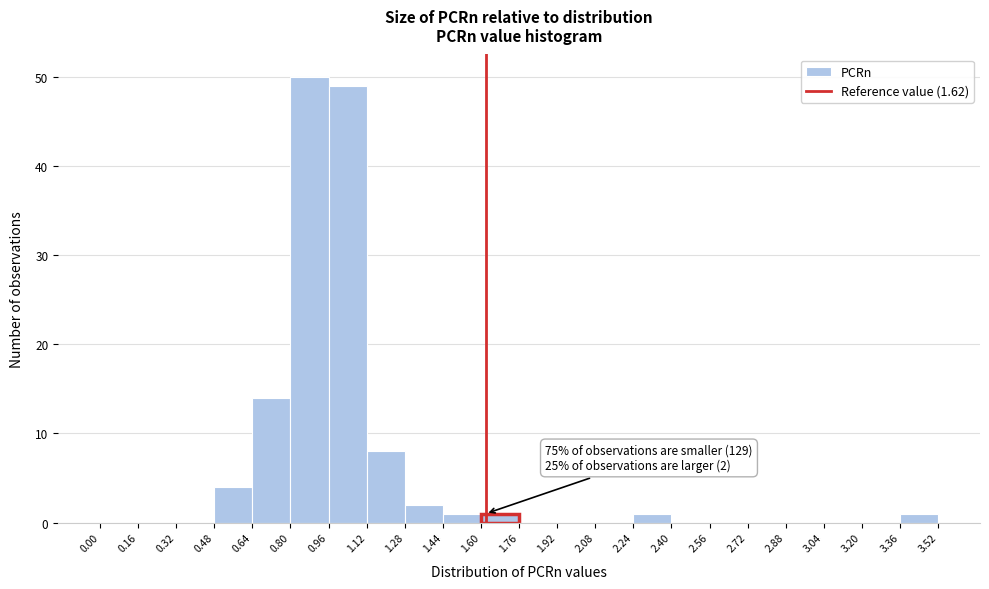

Over which range of the x-axis is the bar tallest?

0.80 to 0.96